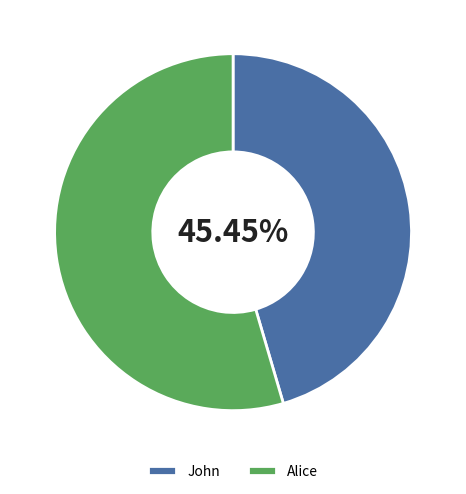

To the nearest percent, what is the combined percentage of Alice and John?

100%